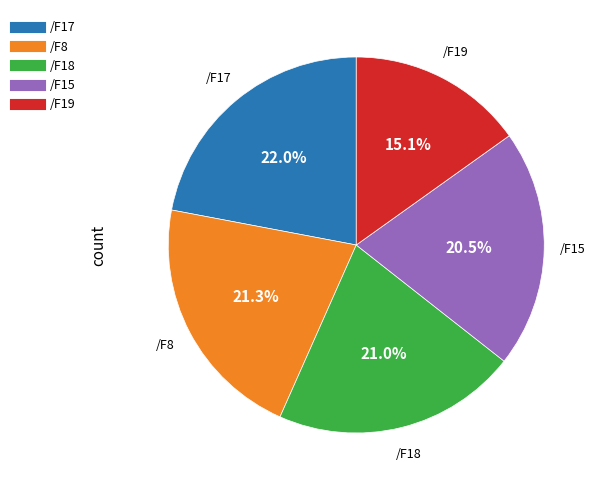

The /F15 slice represents 30% of the pie. True or false?

False